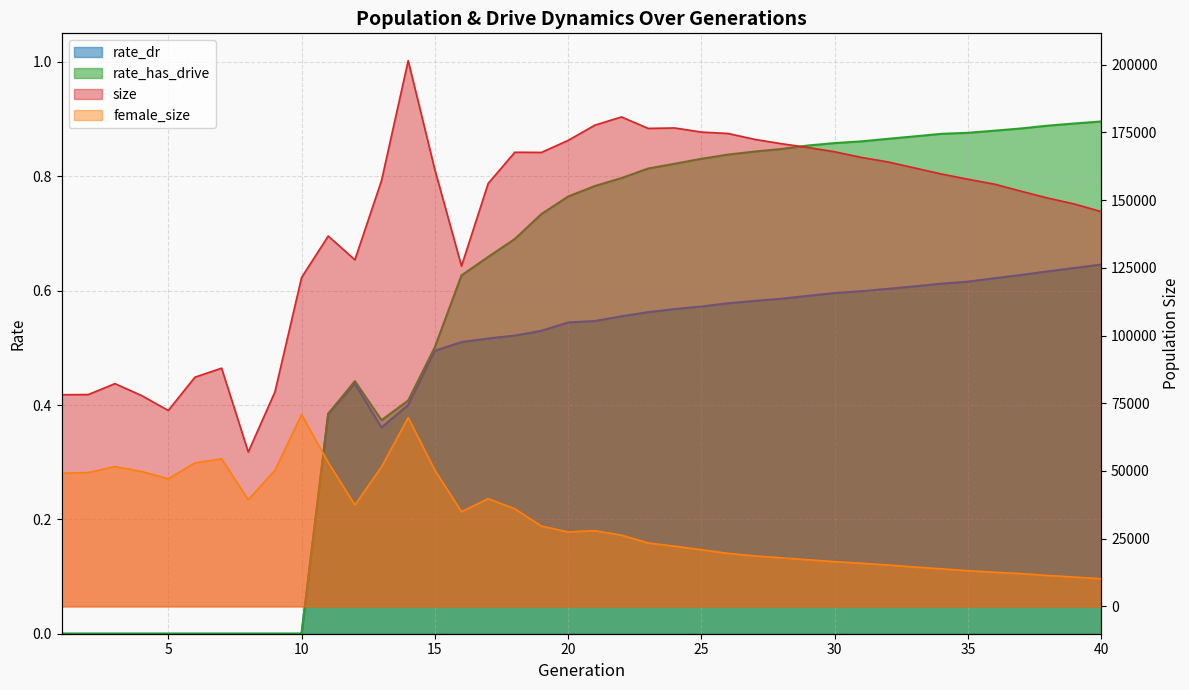

Does the chart have visible grid lines?

Yes